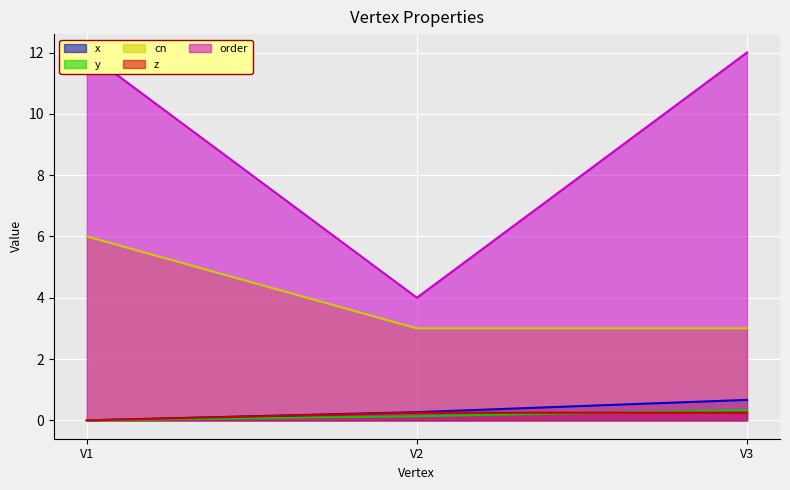

At which category is the sum across all series the highest?

V1